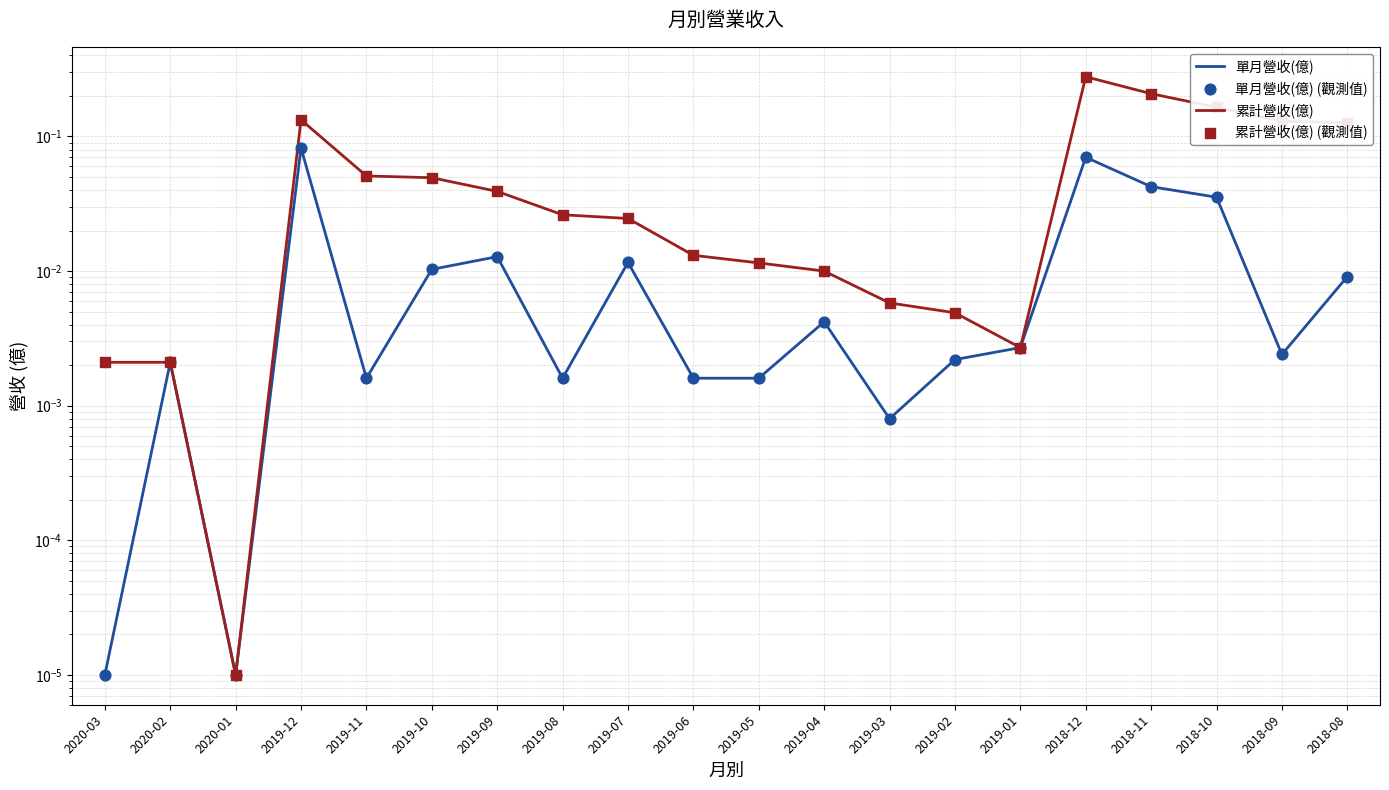

What are all the series names shown in the legend?

單月營收(億), 累計營收(億), 單月營收(億) (觀測值), 累計營收(億) (觀測值)